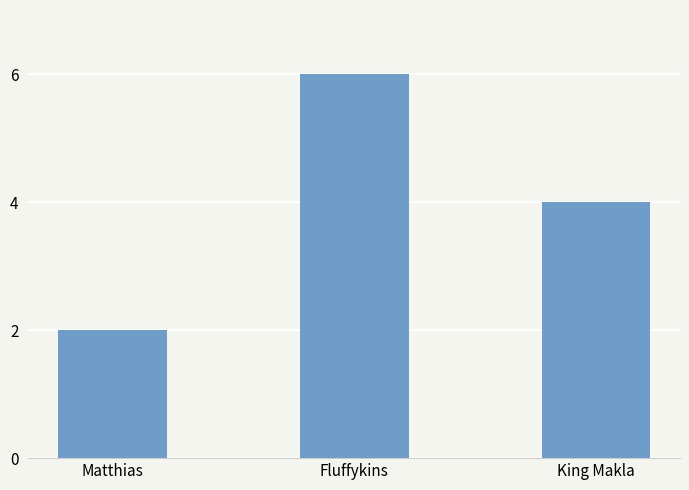

What is the maximum value shown in the chart?

6